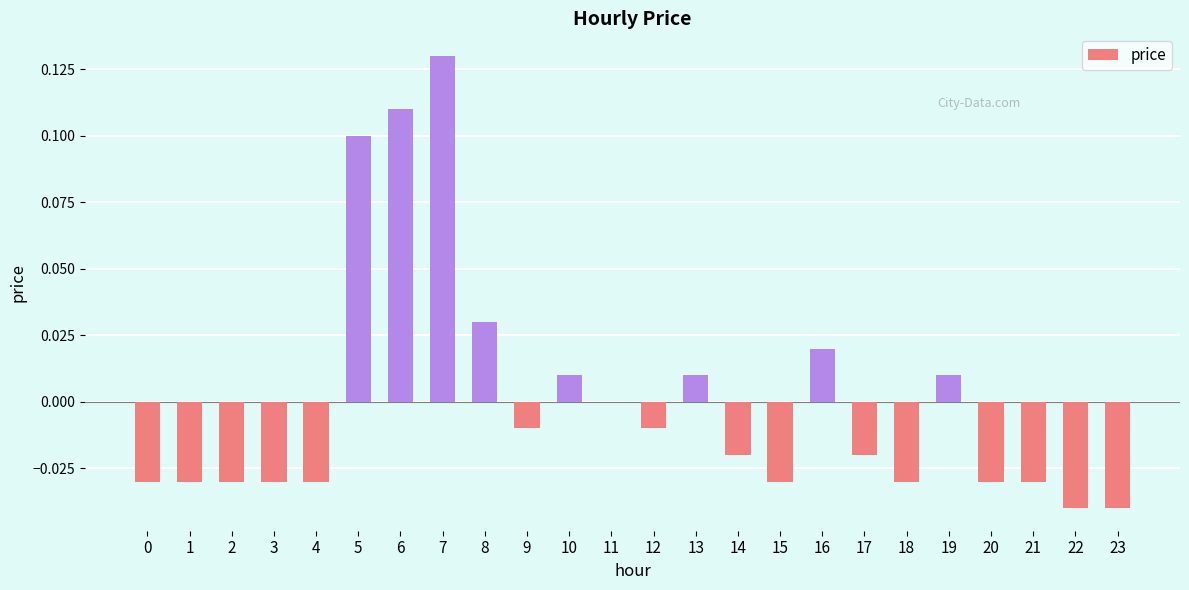

Are the bars horizontal?

No